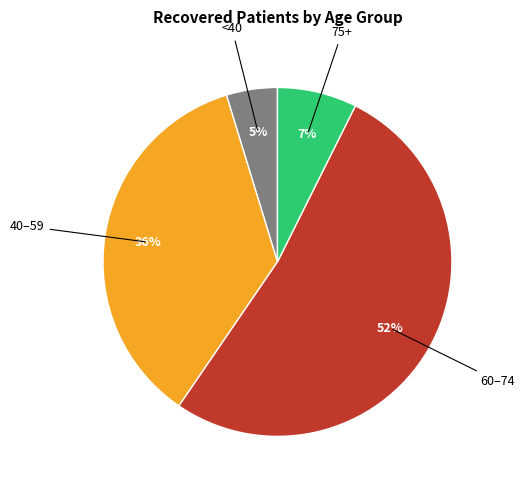

Does any single category account for the majority?

Yes